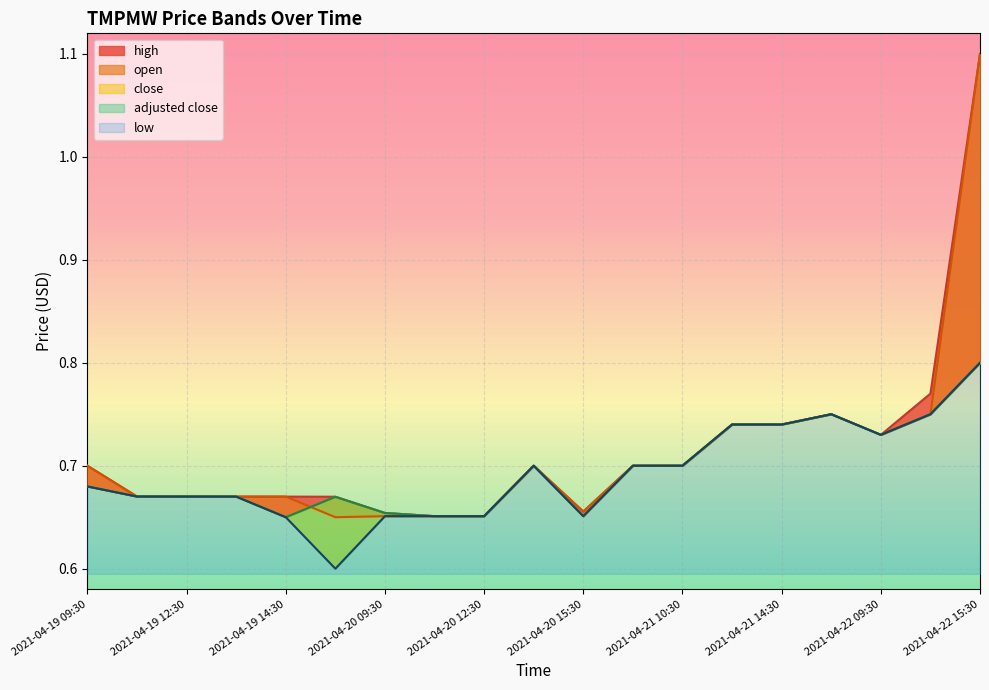

What is the label of the 10th point from the right?

2021-04-20 13:30